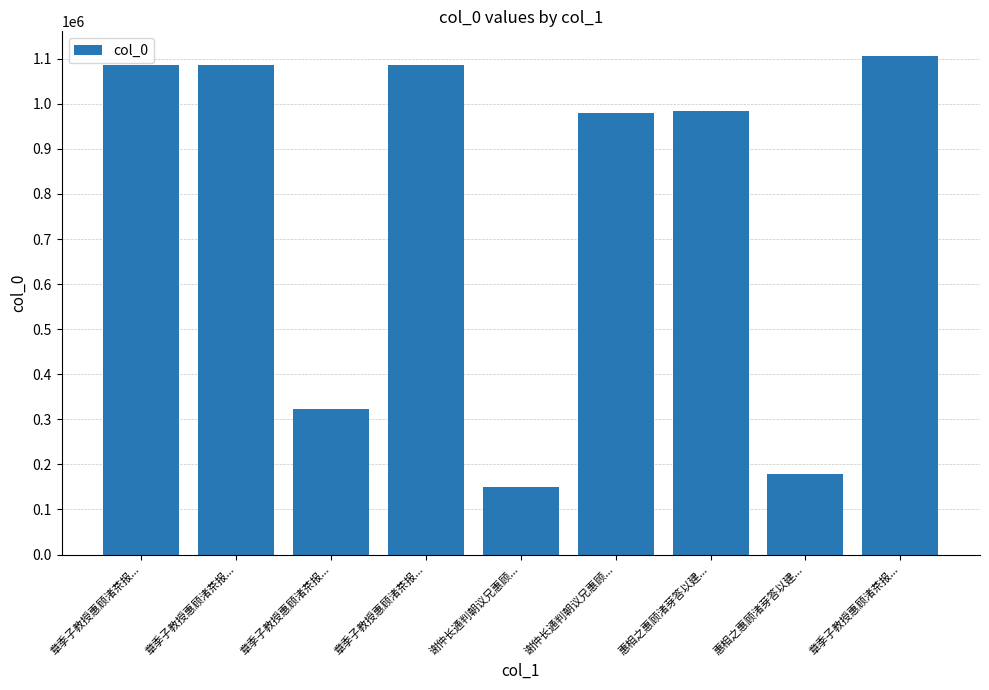

How many bars are there in total?

9